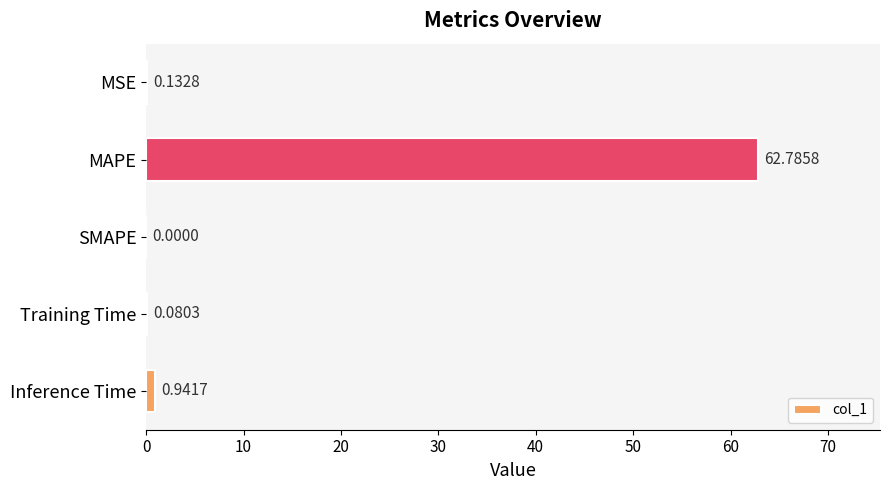

What is the average value?

12.8